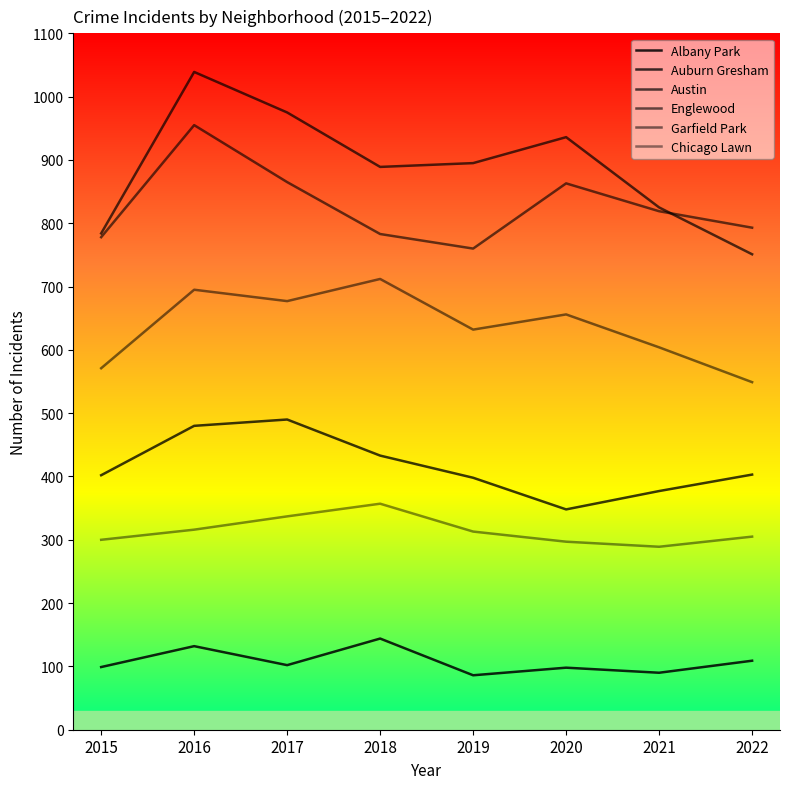

How many lines are shown in the chart?

6